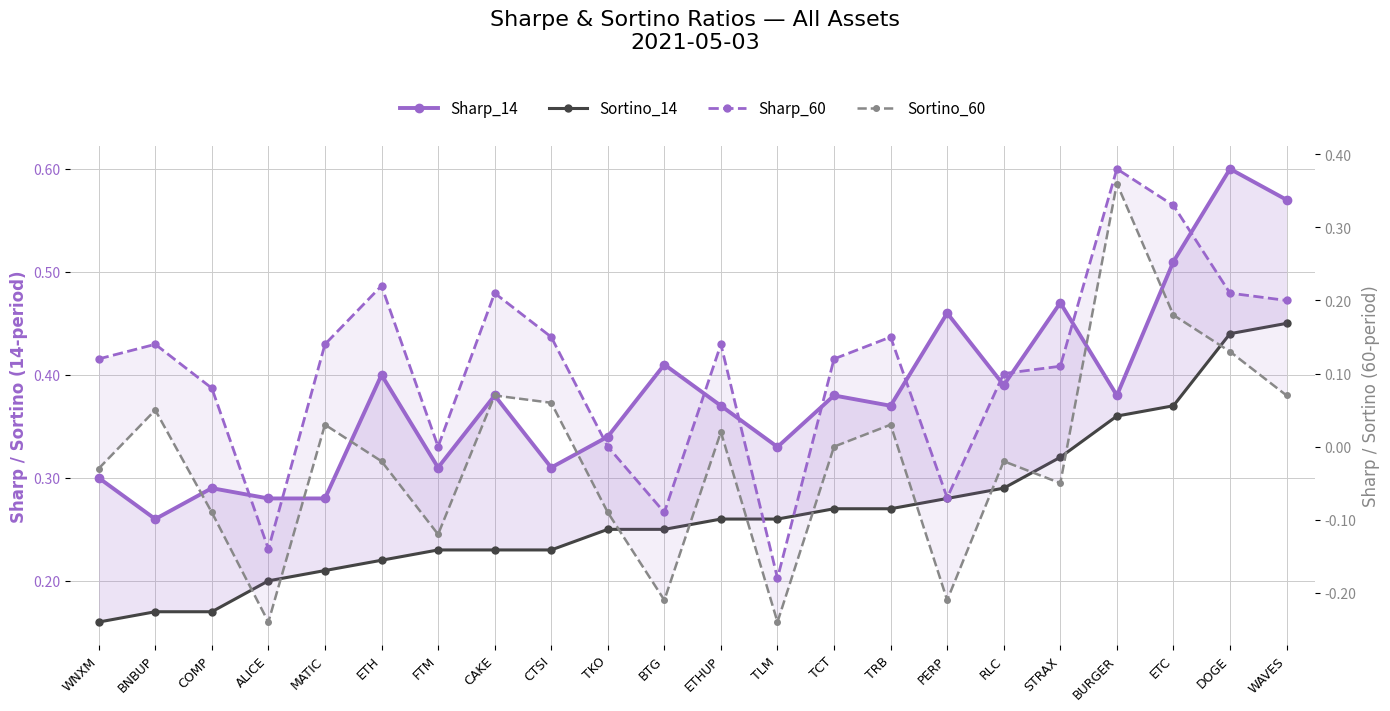

How many interior local valleys does the Sharp_60 series have?

5